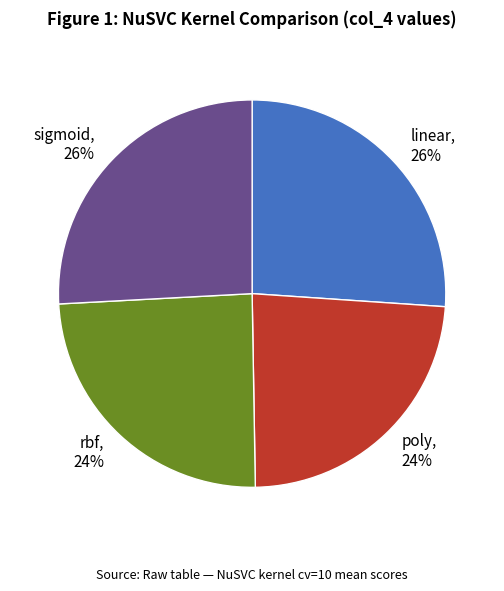

The poly slice represents 18% of the pie. True or false?

False